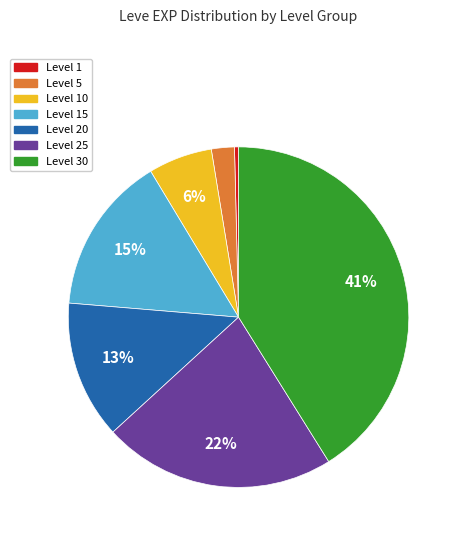

Is there a majority slice in this chart?

No